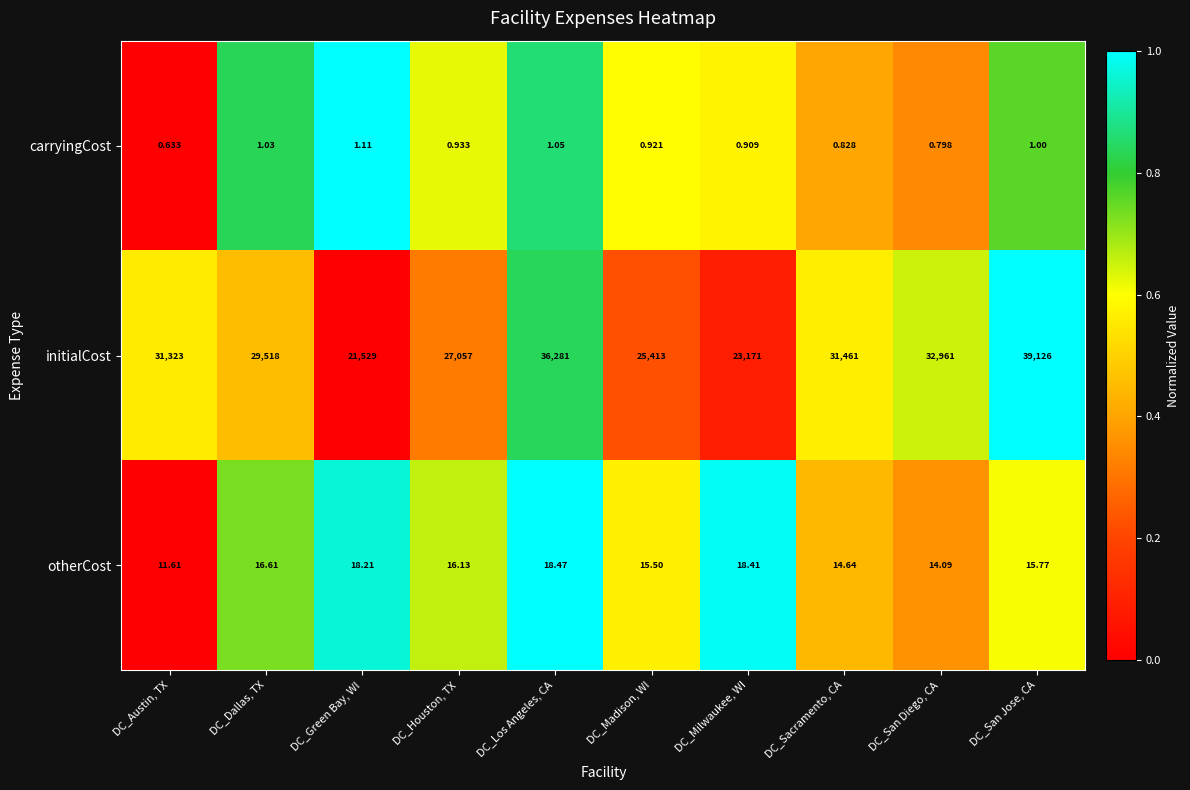

Where is carryingCost nearest to the value 0?

DC_Austin, TX